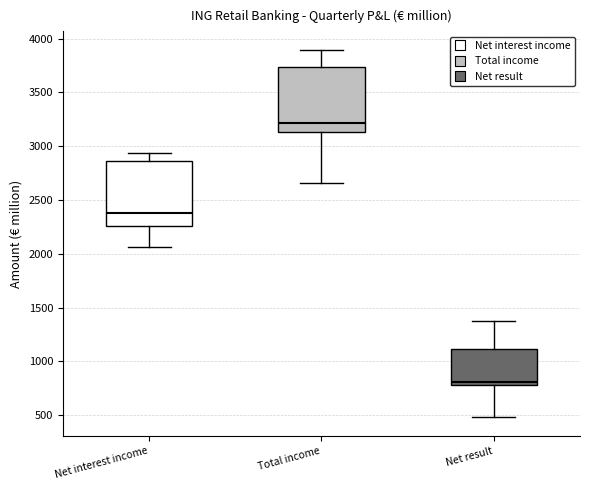

Reading left to right, read every box against the y-axis: the position of its median line, the range the box covers, and the ends of its whiskers. The values are not printed on the chart, so give them approximately, as read against the axis.

Net interest income: median 2400, box 2250 to 2850, whiskers 2050 to 2950
Total income: median 3200, box 3150 to 3750, whiskers 2650 to 3900
Net result: median 800 (just above the box's lower edge), box 800 to 1100, whiskers 500 to 1400